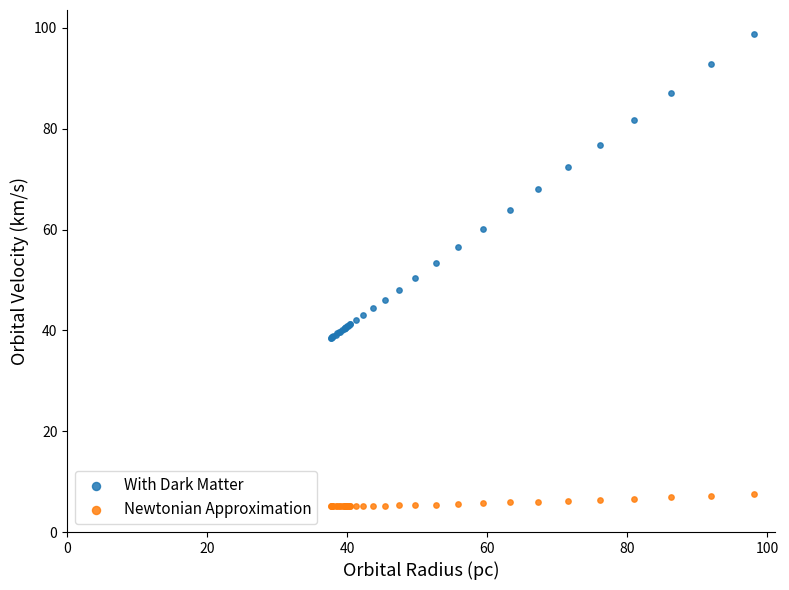

Which series has the largest Y range (max minus min)?

With Dark Matter